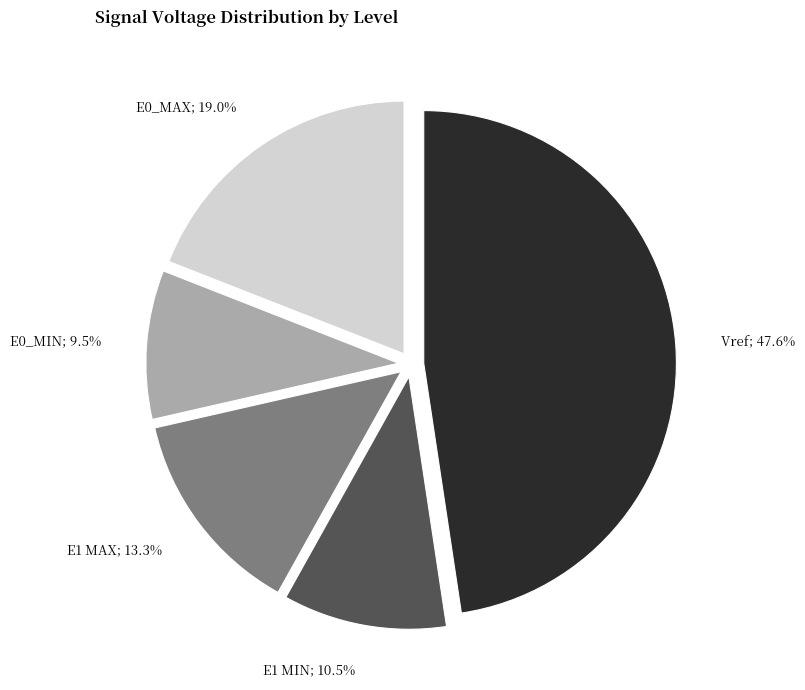

Is there a majority slice in this chart?

No